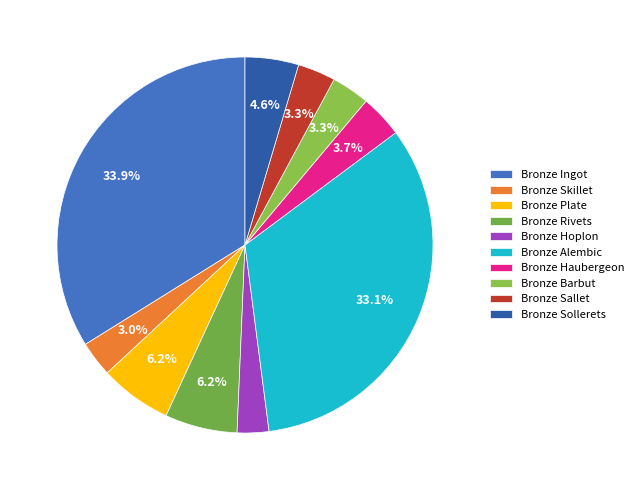

What is the total percentage of Bronze Sollerets and Bronze Sallet?

7.9%